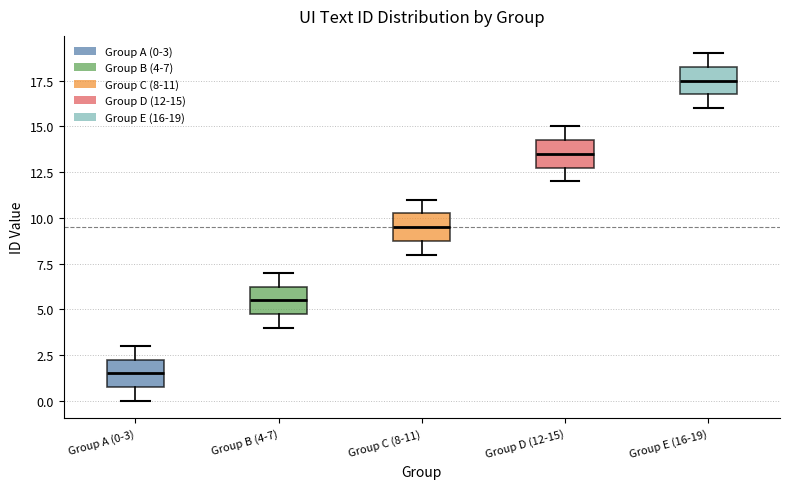

Reading left to right, transcribe this box plot: for each box, give where its median line is, the range the box spans, and where its two whiskers end, as read against the y-axis. The values are not printed on the chart, so give them approximately, as read against the axis.

Group A (0-3): median 1.5, box 1.0 to 2.5, whiskers 0.0 to 3.0
Group B (4-7): median 5.5, box 5.0 to 6.5, whiskers 4.0 to 7.0
Group C (8-11): median 9.5, box 9.0 to 10.5, whiskers 8.0 to 11.0
Group D (12-15): median 13.5, box 13.0 to 14.5, whiskers 12.0 to 15.0
Group E (16-19): median 17.5, box 17.0 to 18.5, whiskers 16.0 to 19.0